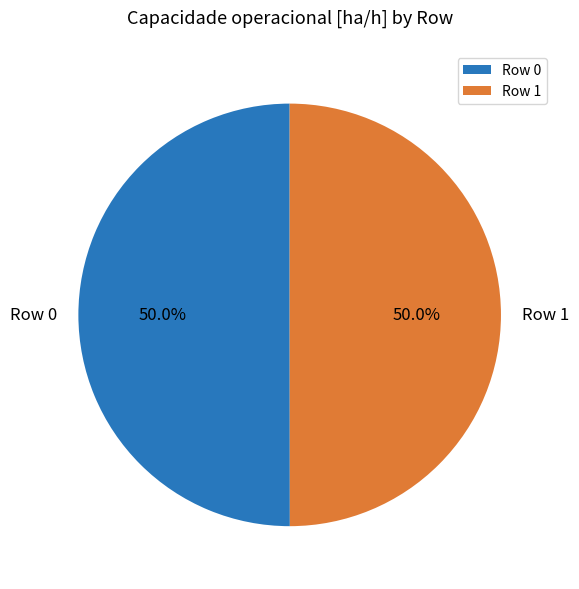

What portion of the pie excludes Row 1?

50.0%